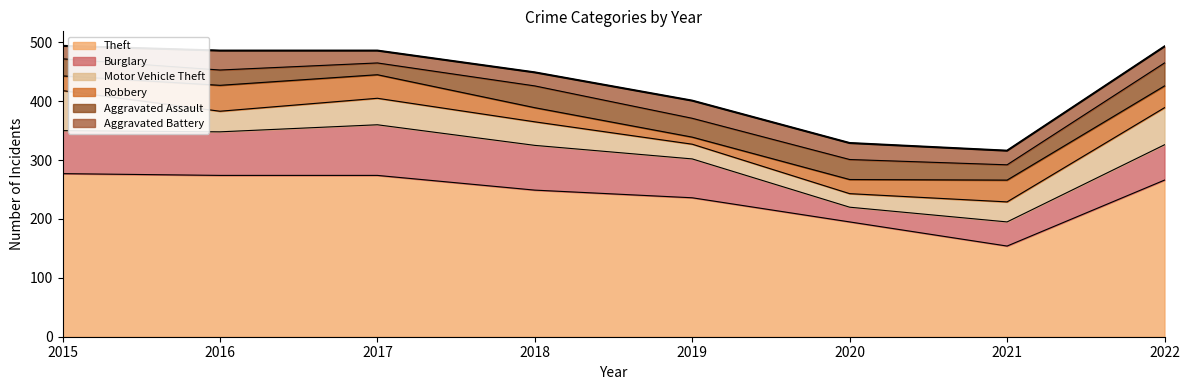

Reading left to right, extract all data points from this chart.

Theft: 2015=277	2016=274	2017=274	2018=249	2019=236	2020=195	2021=154	2022=266
Burglary: 2015=73	2016=74	2017=86	2018=76	2019=66	2020=25	2021=41	2022=60
Motor Vehicle Theft: 2015=68	2016=35	2017=45	2018=40	2019=25	2020=23	2021=34	2022=63
Robbery: 2015=25	2016=44	2017=40	2018=24	2019=12	2020=24	2021=37	2022=37
Aggravated Assault: 2015=29	2016=26	2017=20	2018=37	2019=32	2020=34	2021=26	2022=39
Aggravated Battery: 2015=22	2016=33	2017=21	2018=23	2019=30	2020=28	2021=24	2022=28